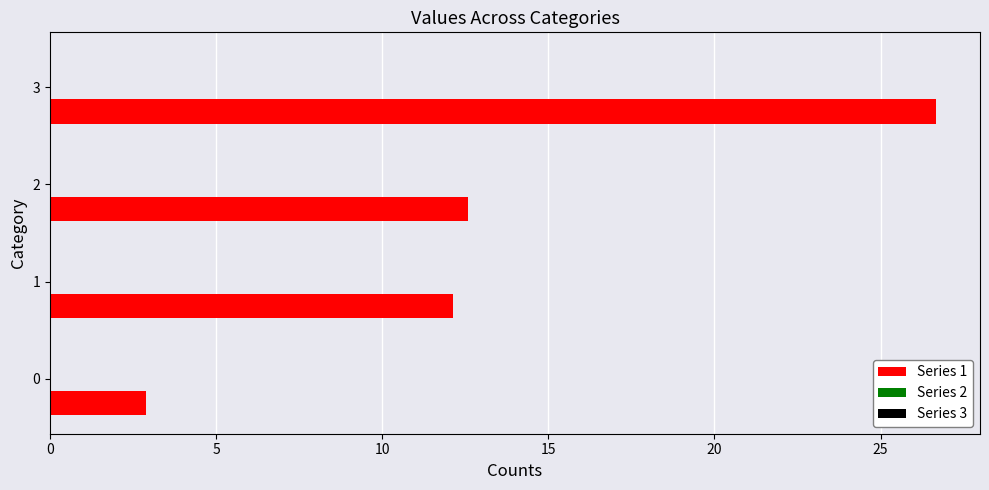

How many categories are shown in the chart?

4